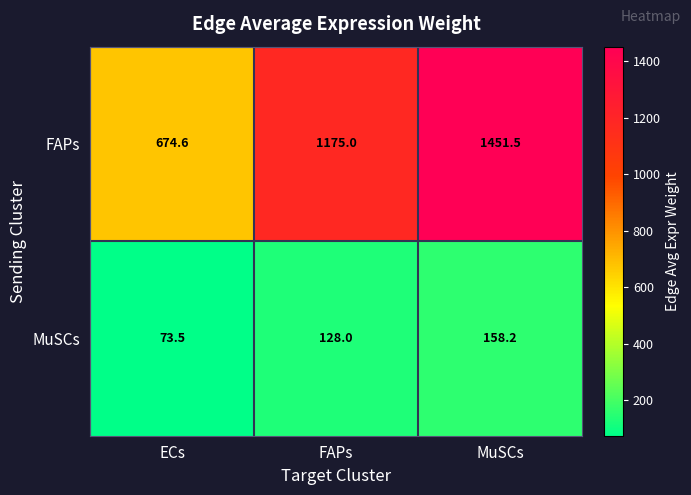

Which series has the largest total across all categories?

FAPs